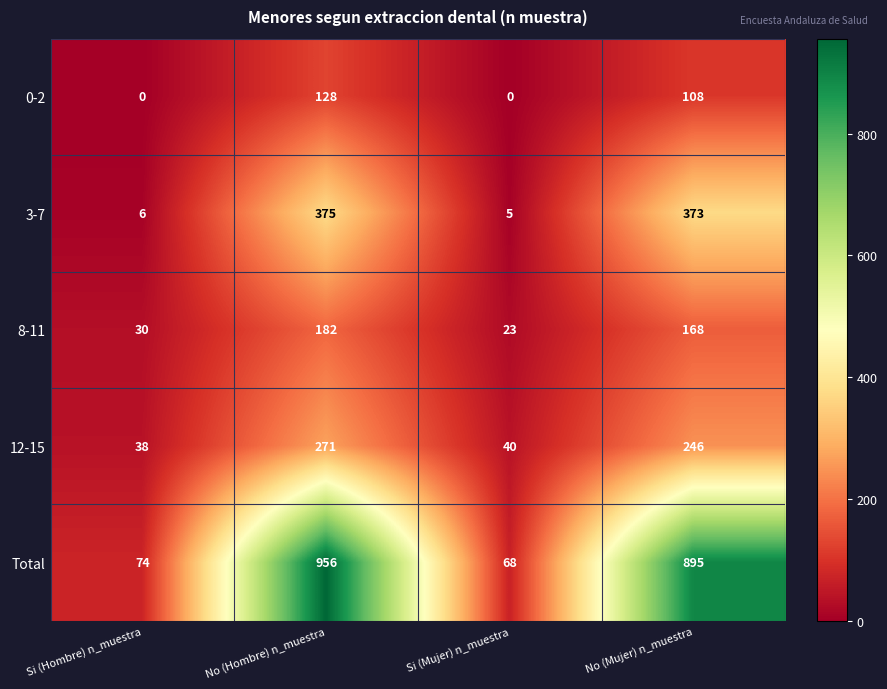

What is the difference between the 8-11 values at Si (Mujer) n_muestra and No (Hombre) n_muestra?

159